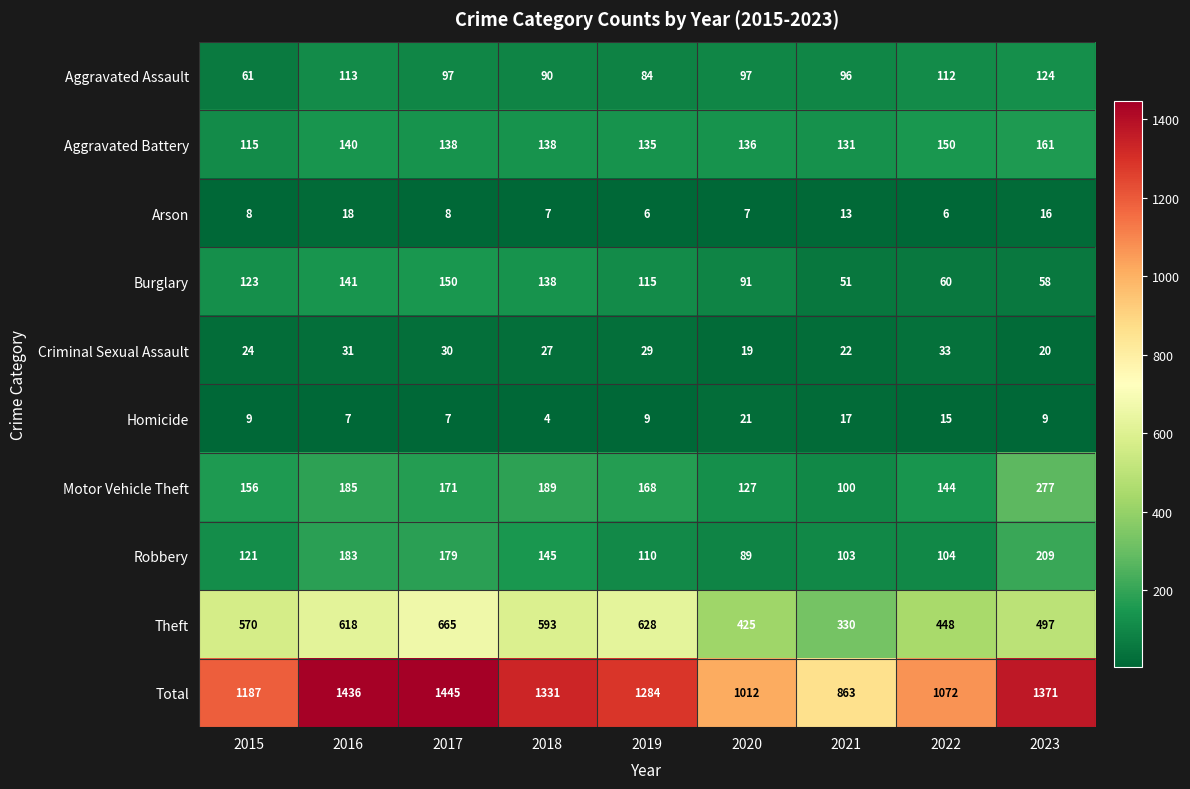

What is the sum of all Motor Vehicle Theft values?

1517